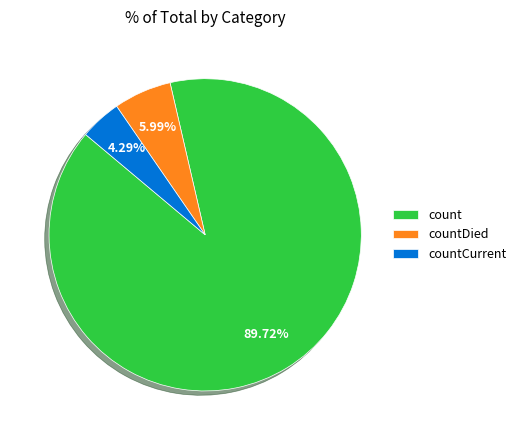

Does count represent more than half of the total?

Yes